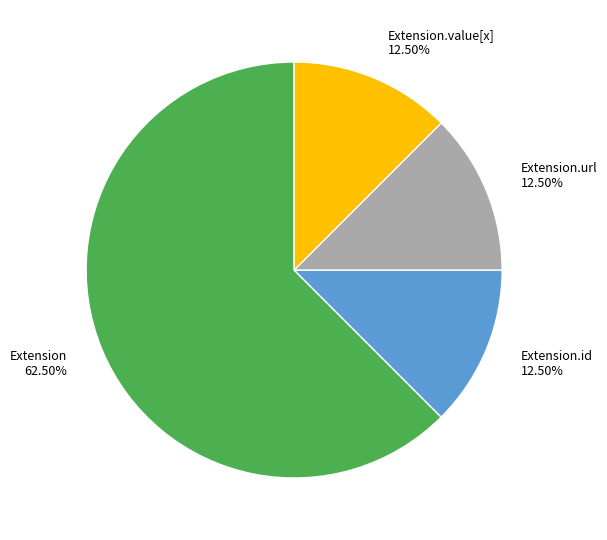

What is the largest slice in the pie chart?

Extension 62.50%